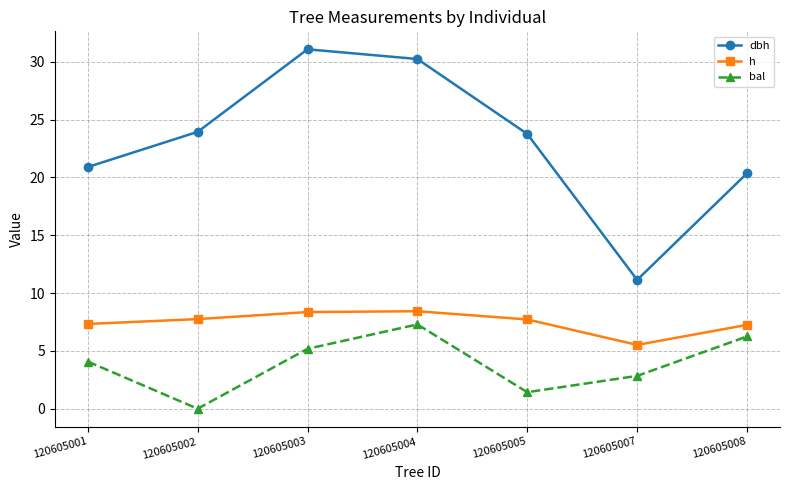

Is the value of h at 120605001 greater than the value of bal at 120605007?

Yes